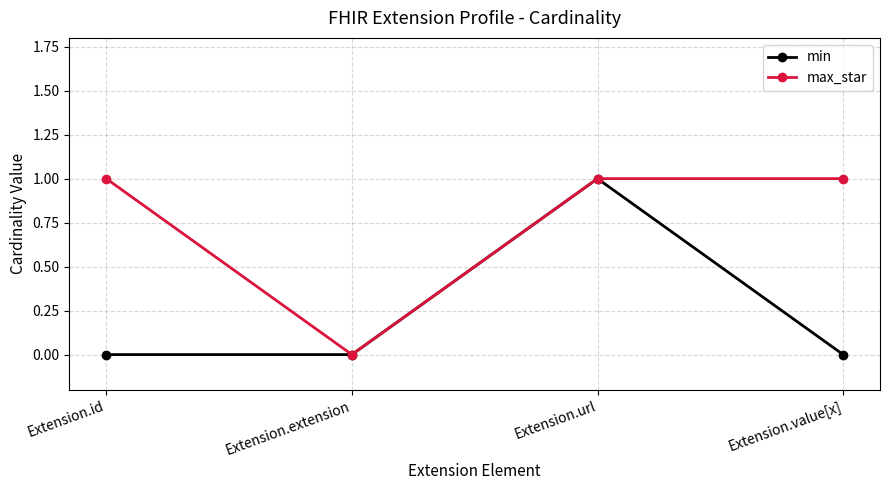

Does the chart display data point markers on the line(s)?

Yes